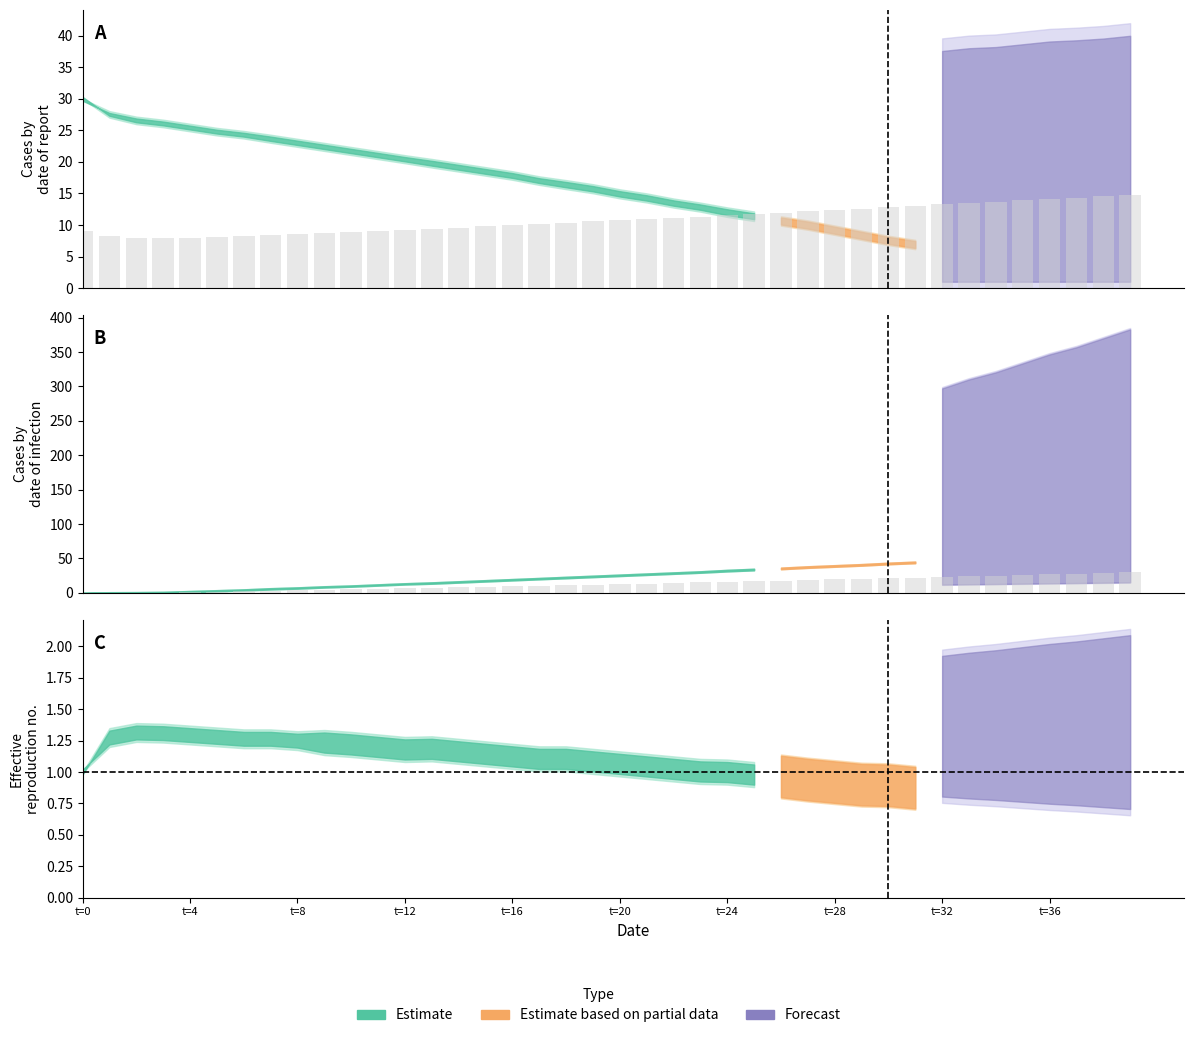

What is the greatest value displayed?

29.7